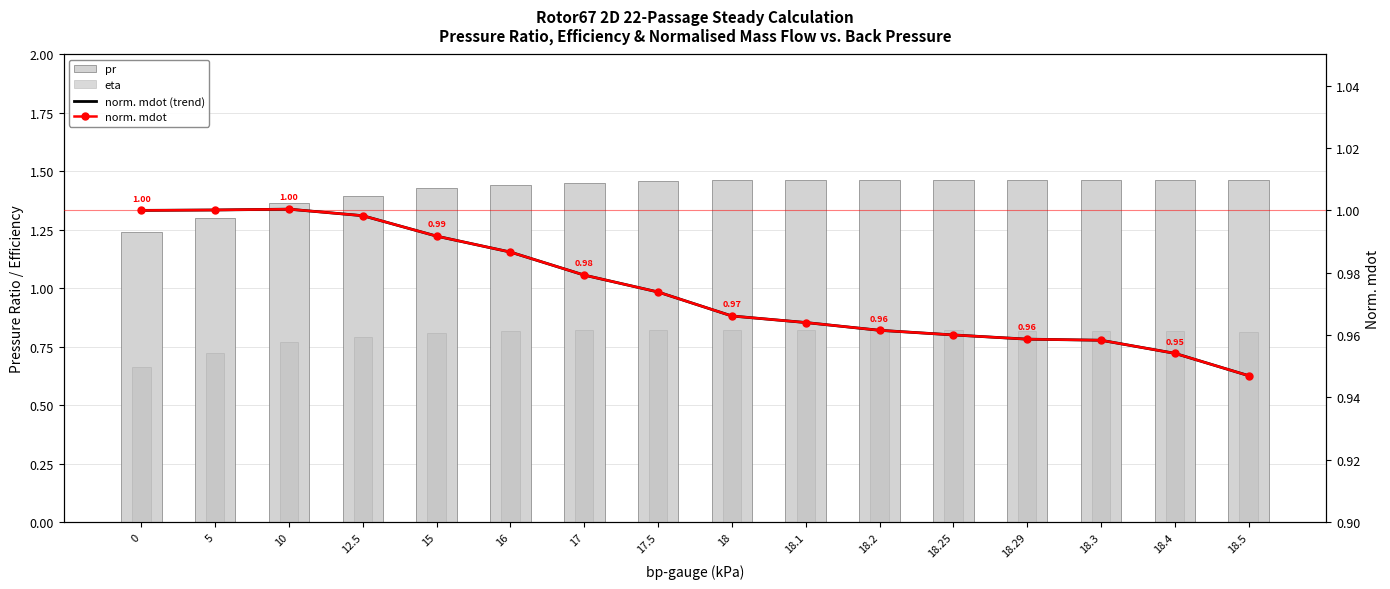

What is the total value across all series at 5?

4.0